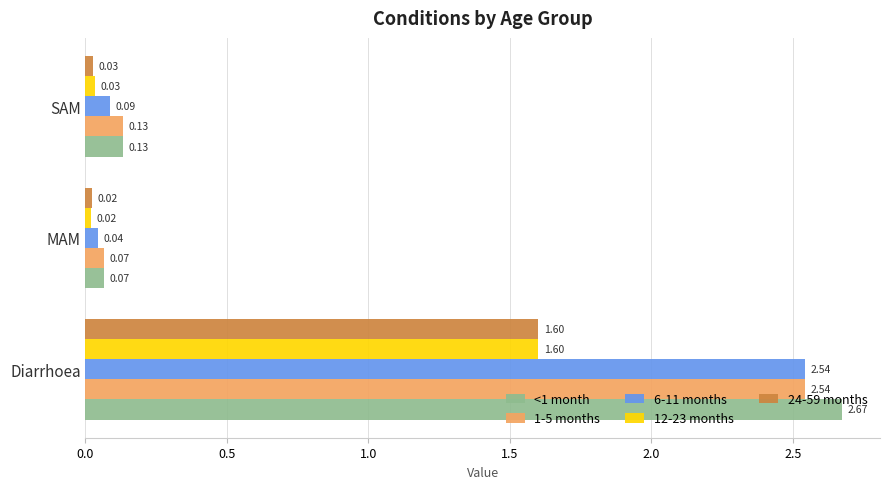

What is the difference between the maximum and minimum values in the <1 month series?

2.6